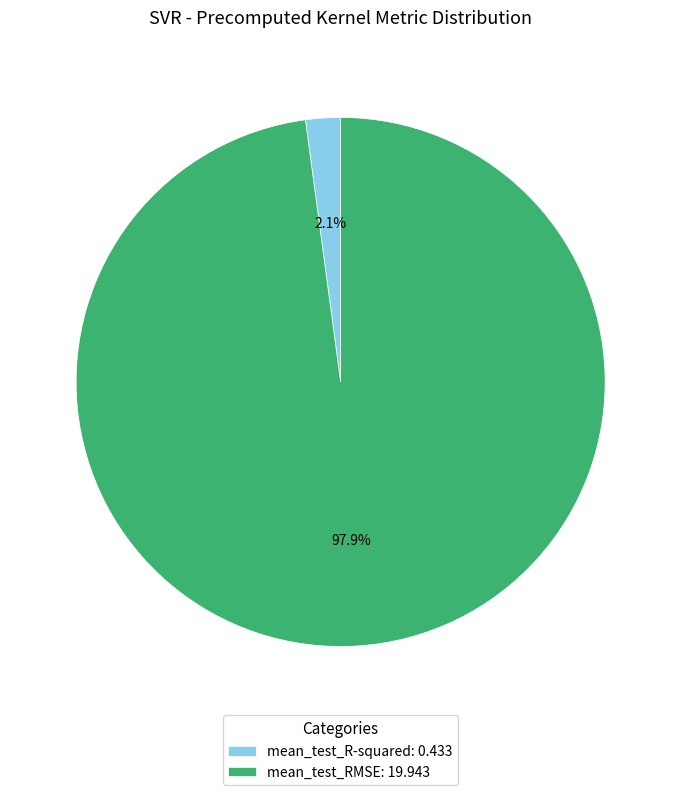

Does mean_test_R-squared represent more than half of the total?

No